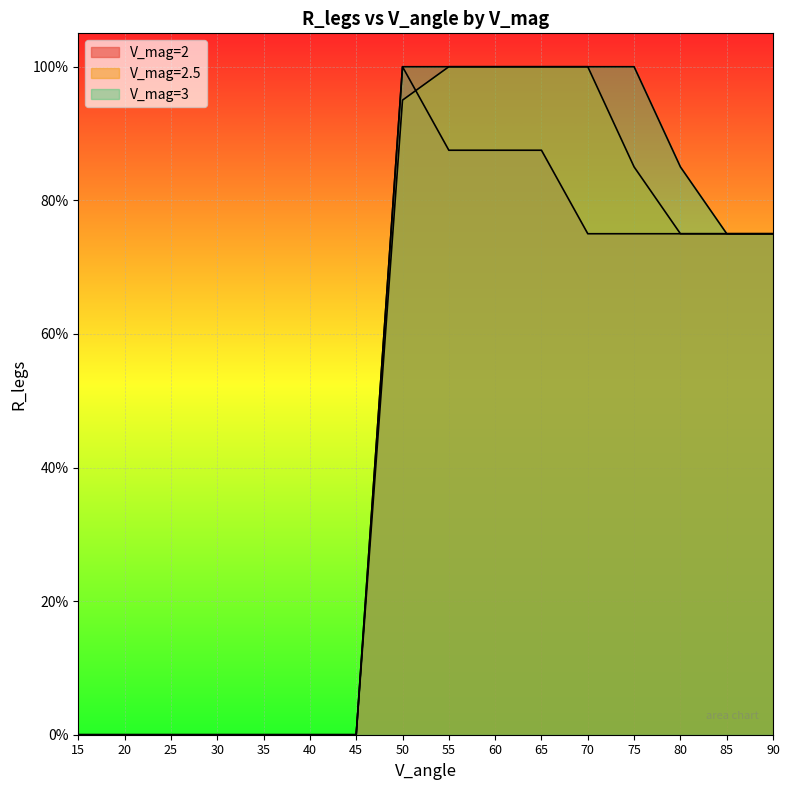

Reading left to right, what are all the values shown in this chart?

V_mag=2: 0.0	0.0	0.0	0.0	0.0	0.0	0.0	1.0	0.9	0.9	0.9	0.8	0.8	0.8	0.8	0.8
V_mag=2.5: 0.0	0.0	0.0	0.0	0.0	0.0	0.0	0.9	1.0	1.0	1.0	1.0	0.8	0.8	0.8	0.8
V_mag=3: 0.0	0.0	0.0	0.0	0.0	0.0	0.0	1.0	1.0	1.0	1.0	1.0	1.0	0.8	0.8	0.8